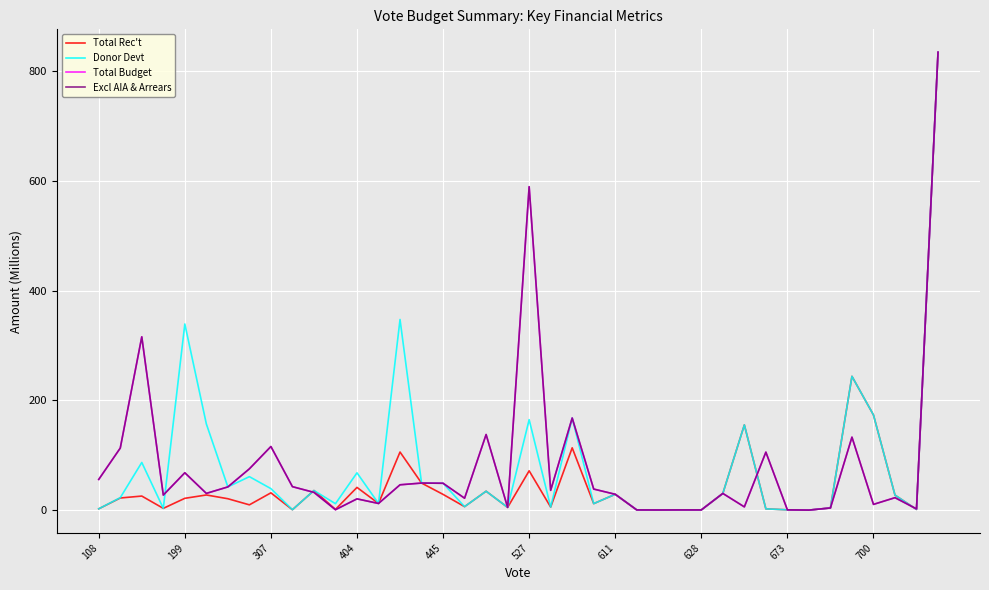

True or false: Total Budget has more than 2 interior local peaks.

True